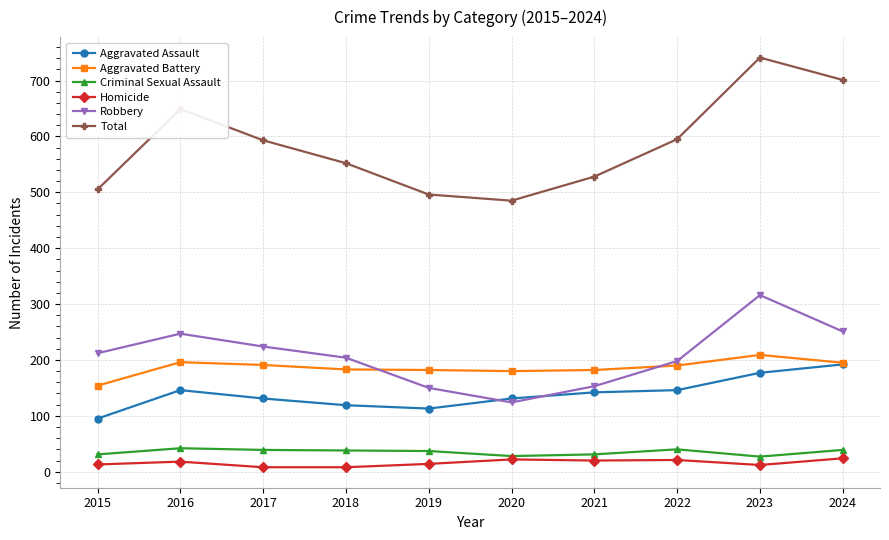

What is the average value of the Robbery series?

208